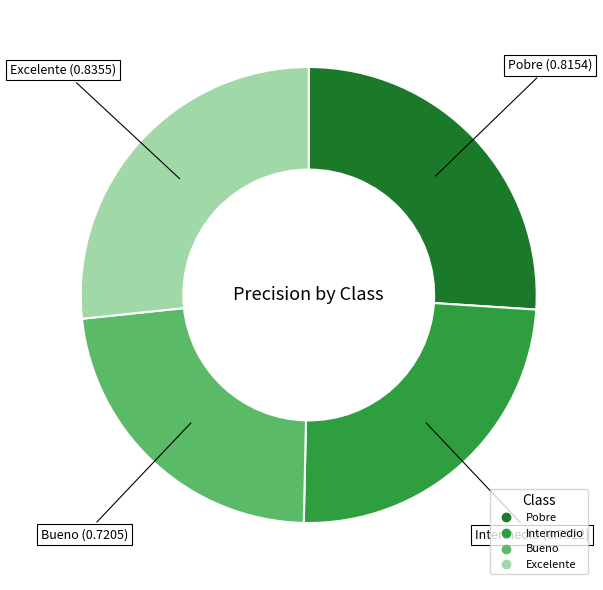

Count the number of slices in the pie.

4